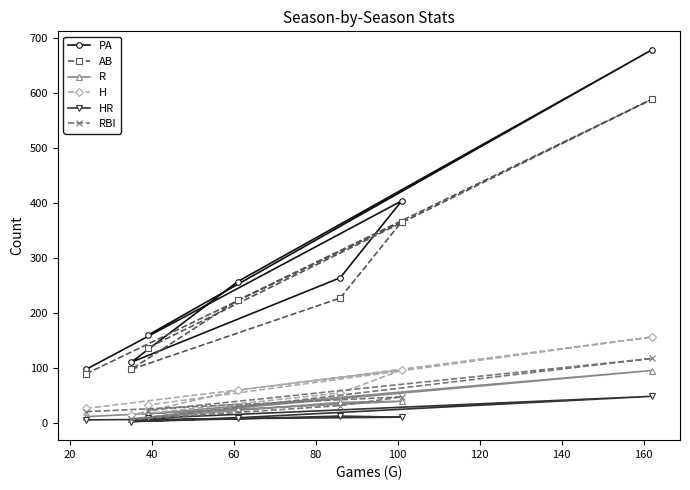

Which series has the widest spread of values?

PA